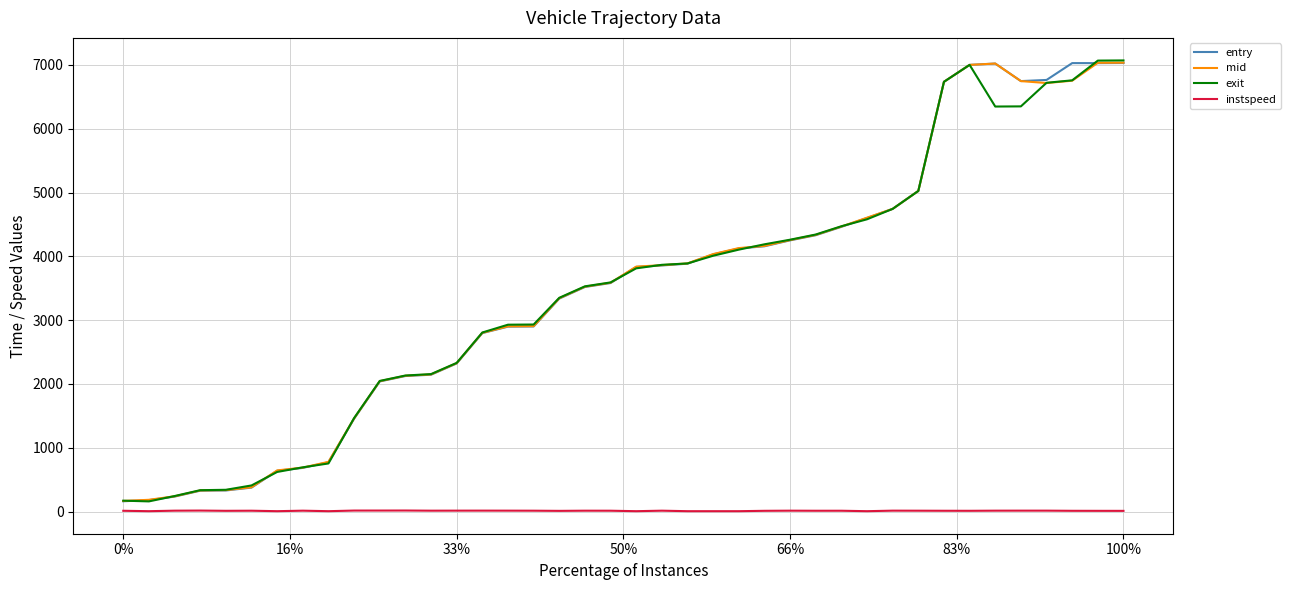

What is the sum of all instspeed values?

440.1